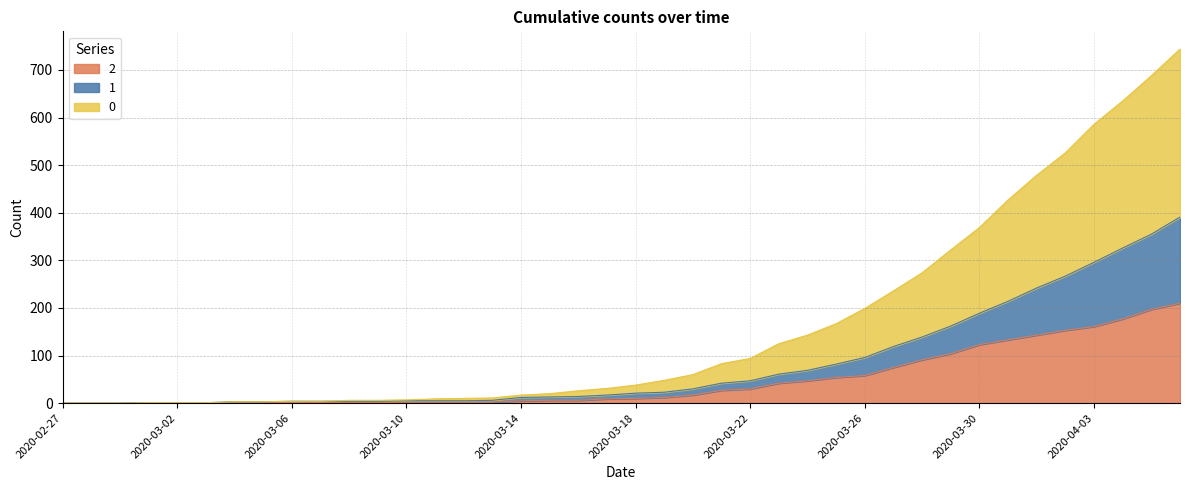

True or false: 0 has more than 0 points higher than both neighbors.

False